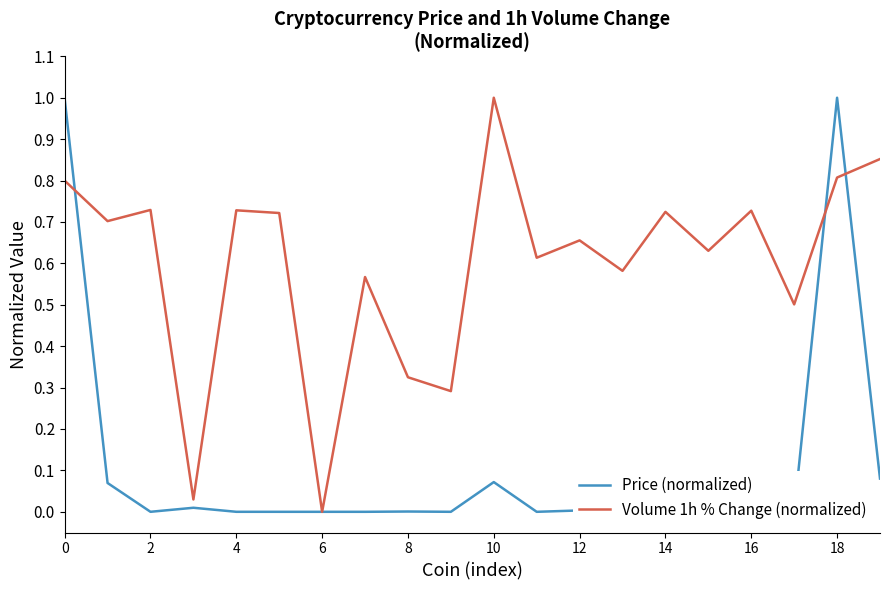

What are all the series names shown in the legend?

Price (normalized), Volume 1h % Change (normalized)